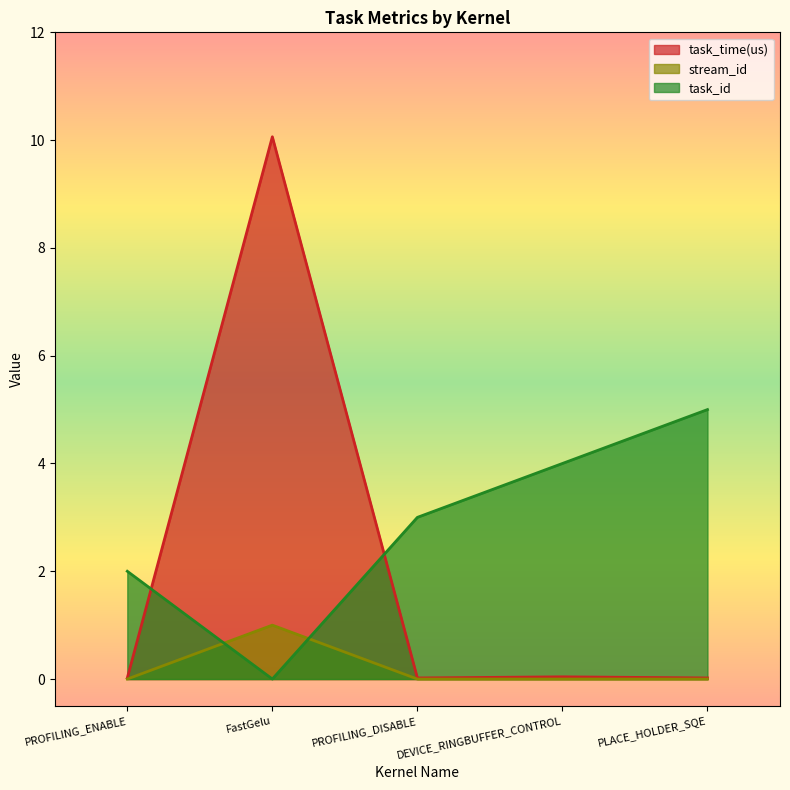

Reading left to right, list all the values displayed in this chart.

task_time(us): PROFILING_ENABLE=0.0	FastGelu=10.1	PROFILING_DISABLE=0.0	DEVICE_RINGBUFFER_CONTROL=0.0	PLACE_HOLDER_SQE=0.0
stream_id: PROFILING_ENABLE=0.0	FastGelu=1.0	PROFILING_DISABLE=0.0	DEVICE_RINGBUFFER_CONTROL=0.0	PLACE_HOLDER_SQE=0.0
task_id: PROFILING_ENABLE=2.0	FastGelu=0.0	PROFILING_DISABLE=3.0	DEVICE_RINGBUFFER_CONTROL=4.0	PLACE_HOLDER_SQE=5.0